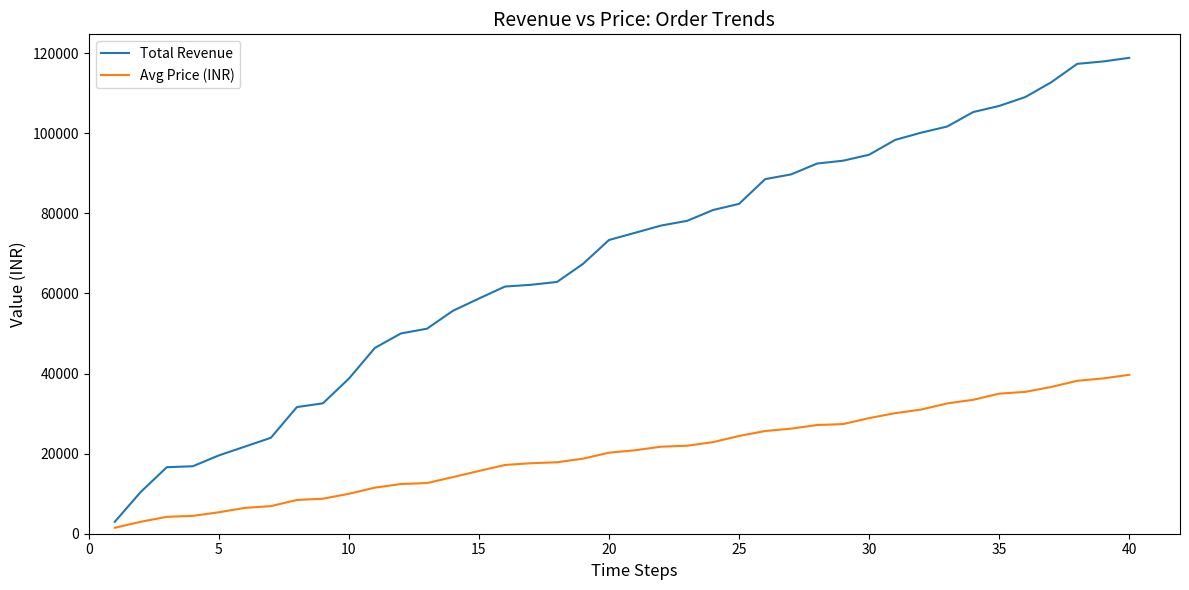

List the series in order of their overall mean, highest first.

Total Revenue, Avg Price (INR)